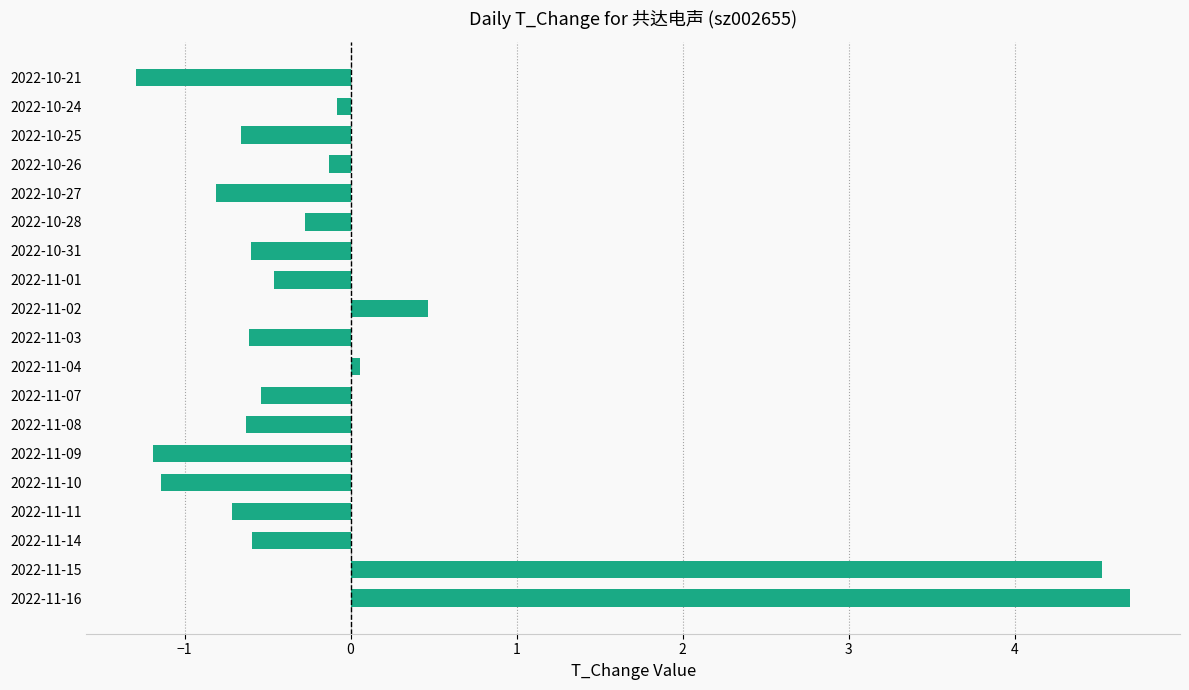

How many negative values are there?

15